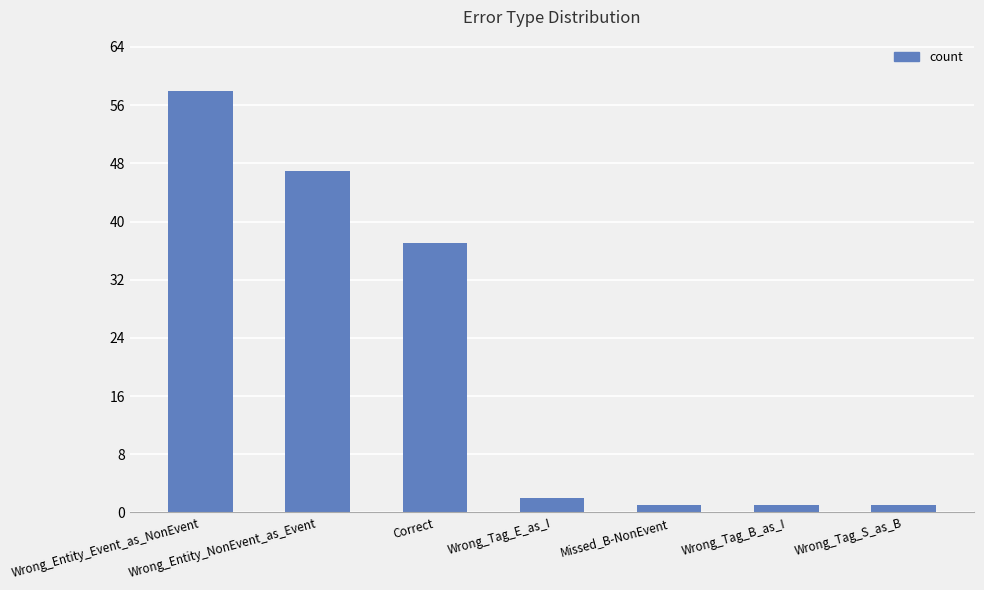

What is the difference between the maximum and second lowest values?

57